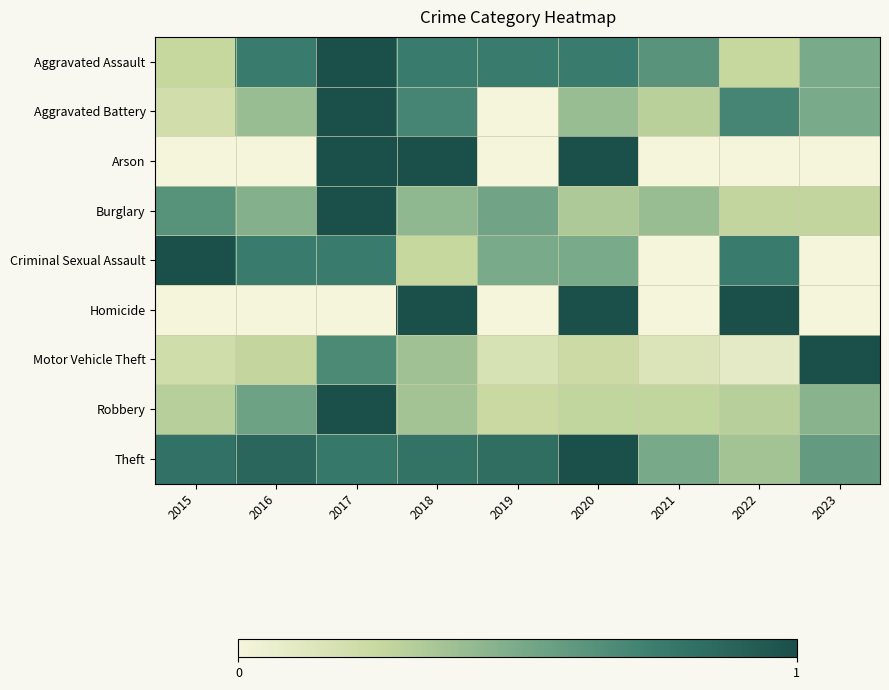

Between 2018 and 2021, which series saw the biggest shift?

Arson